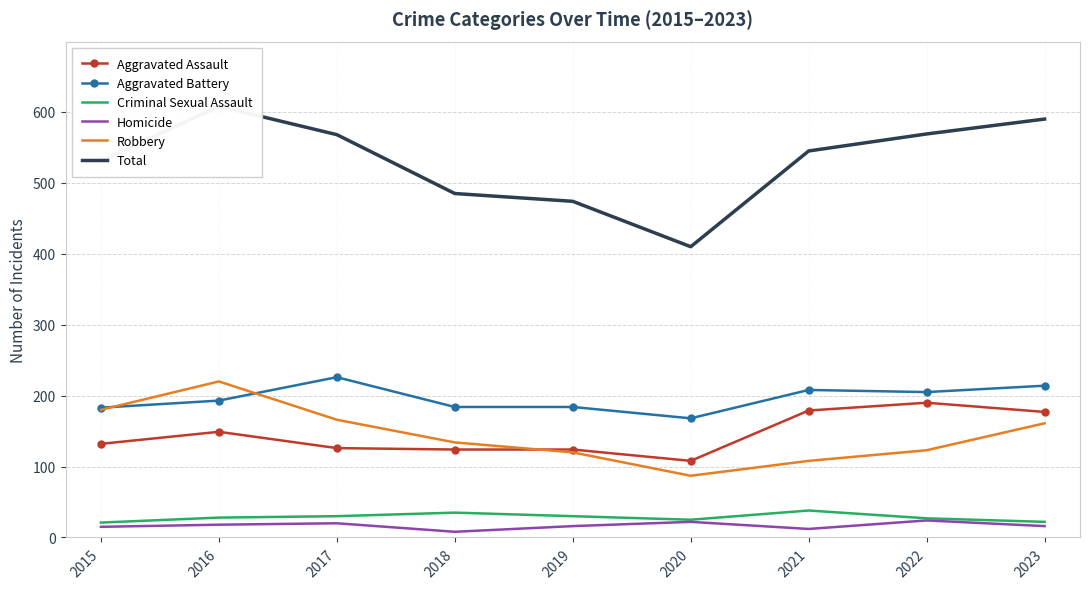

What is the greatest value displayed?

608